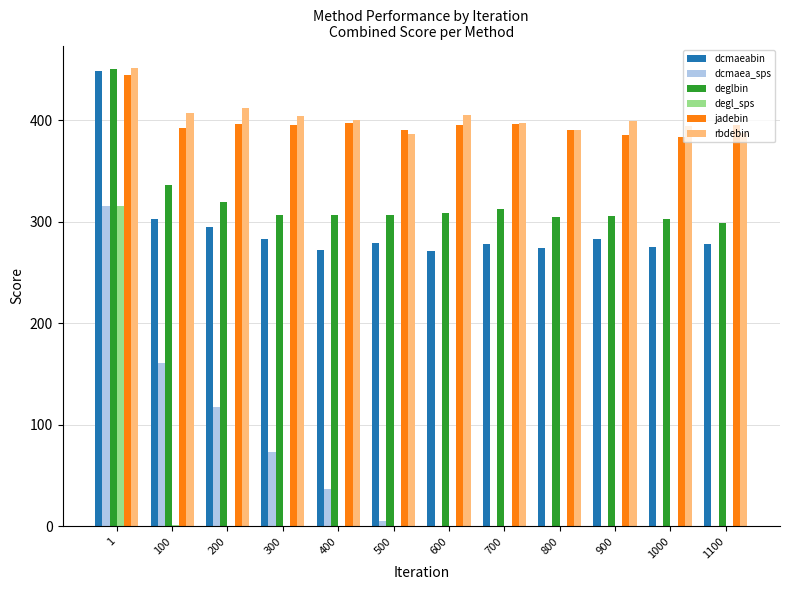

At which label is deglbin closest to 374?

100